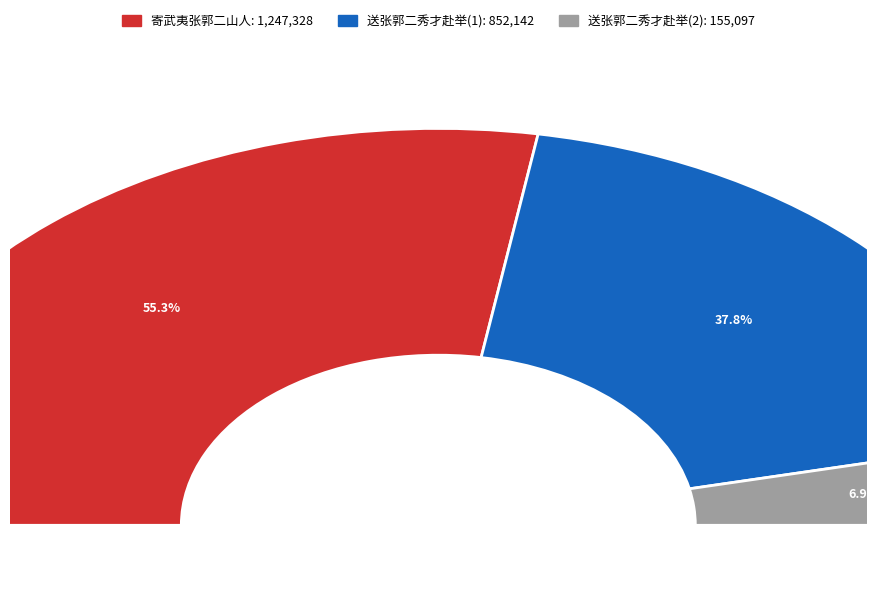

To the nearest percent, what portion does 送张郭二秀才赴举 represent?

38%